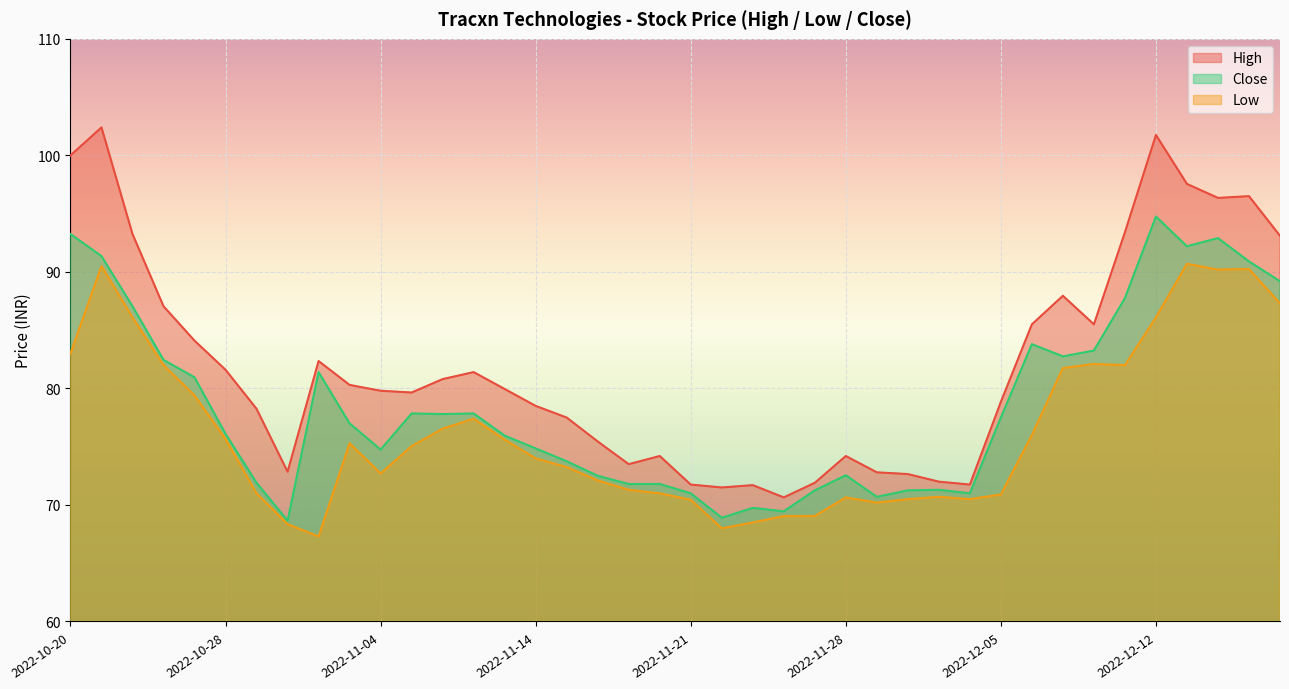

How many interior local peaks does the Close series have?

9